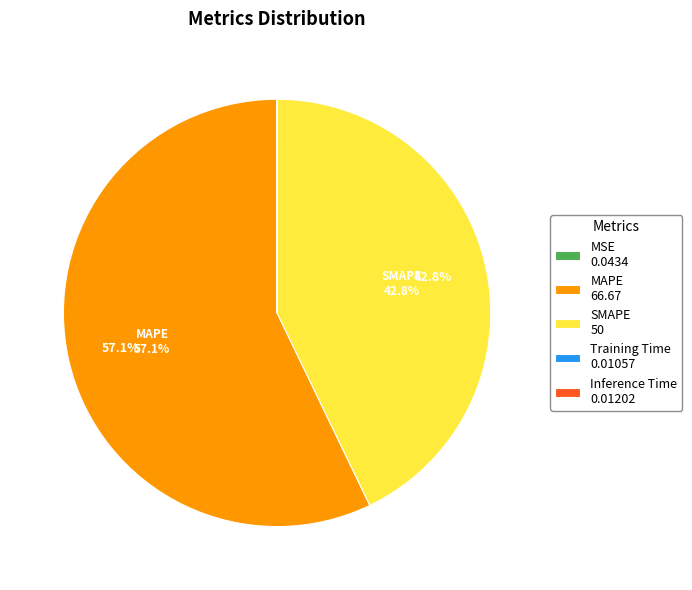

Is there a majority slice in this chart?

Yes